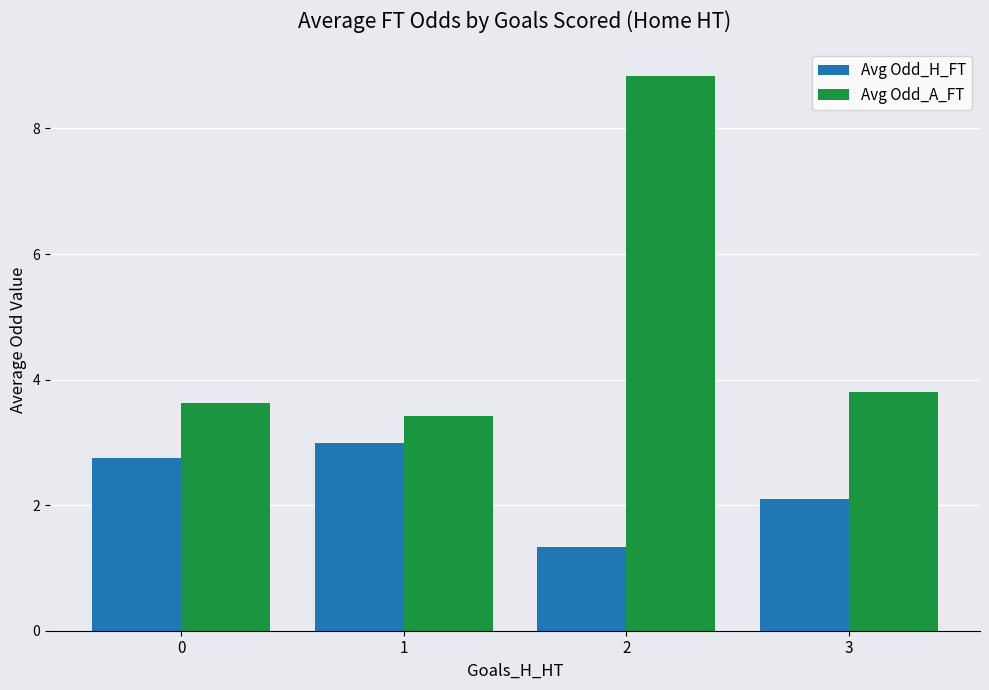

What is the difference between the maximum and minimum values in the Avg Odd_H_FT series?

1.6